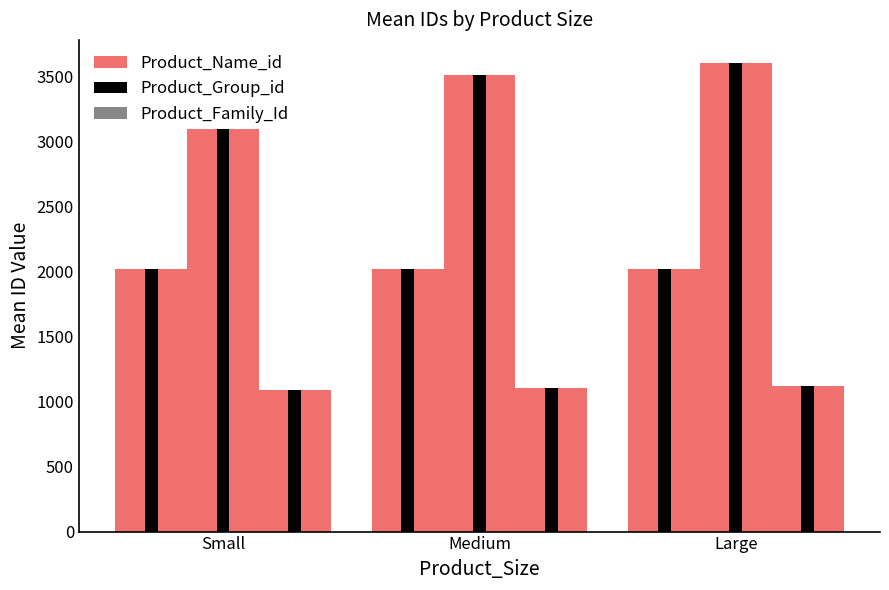

What position from the left is Large?

3